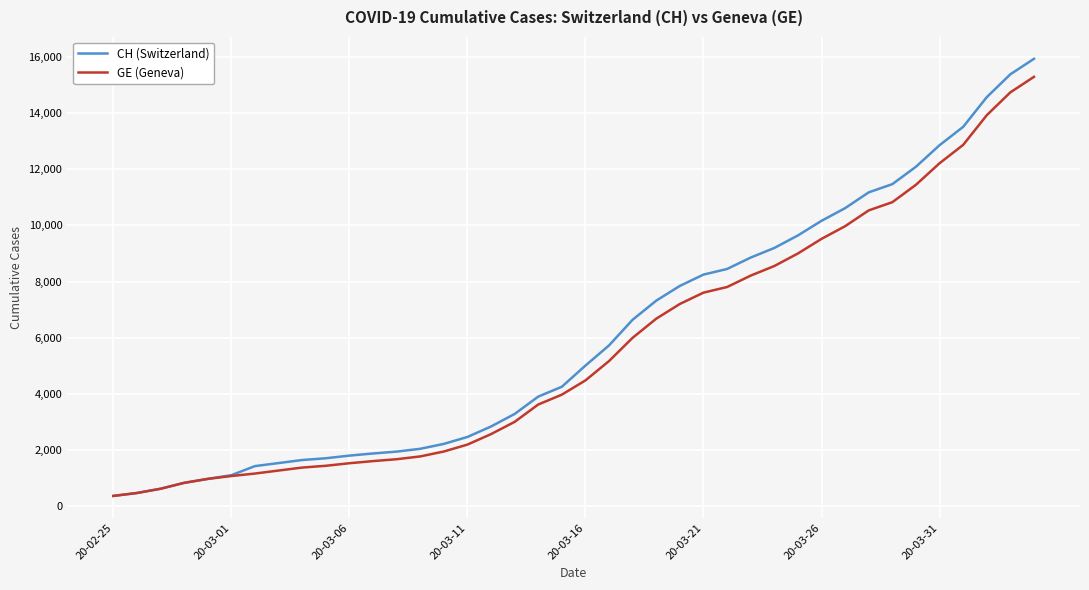

What is the minimum value shown in the chart?

375